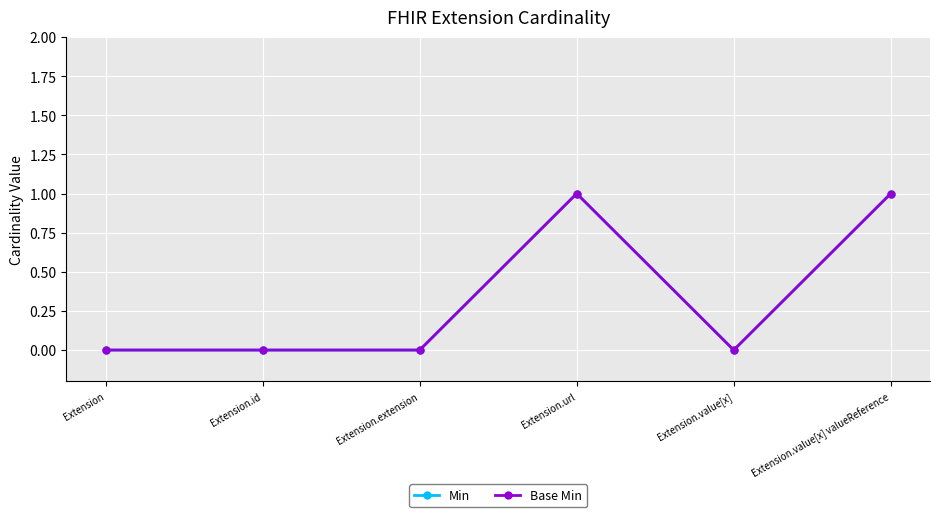

Which category has the lowest value in the Base Min series?

Extension